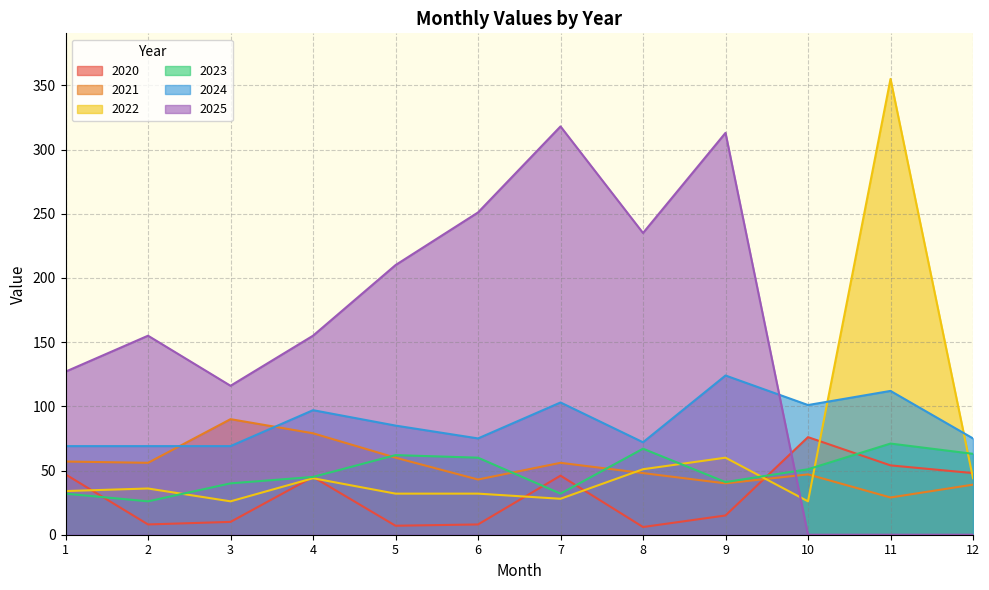

The value of 2022 at 1 is 45. True or false?

False